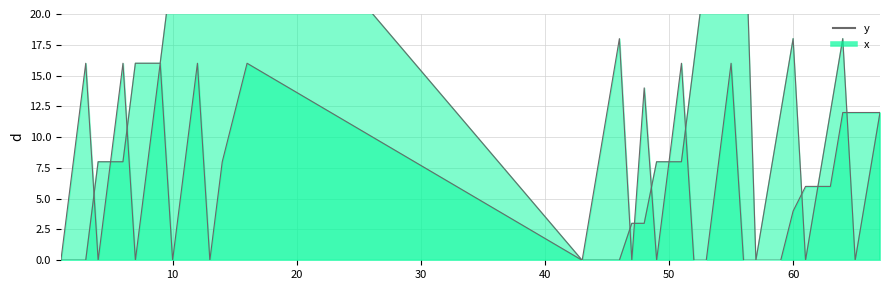

Which series ends up on top after the final intersection of y_line and x_line?

x_line